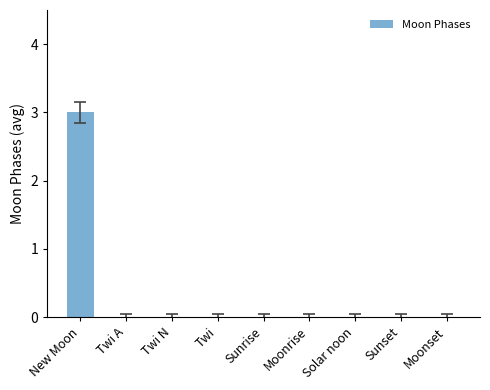

Reading right to left, transcribe all the data shown in this chart.

0	0	0	0	0	0	0	0	3